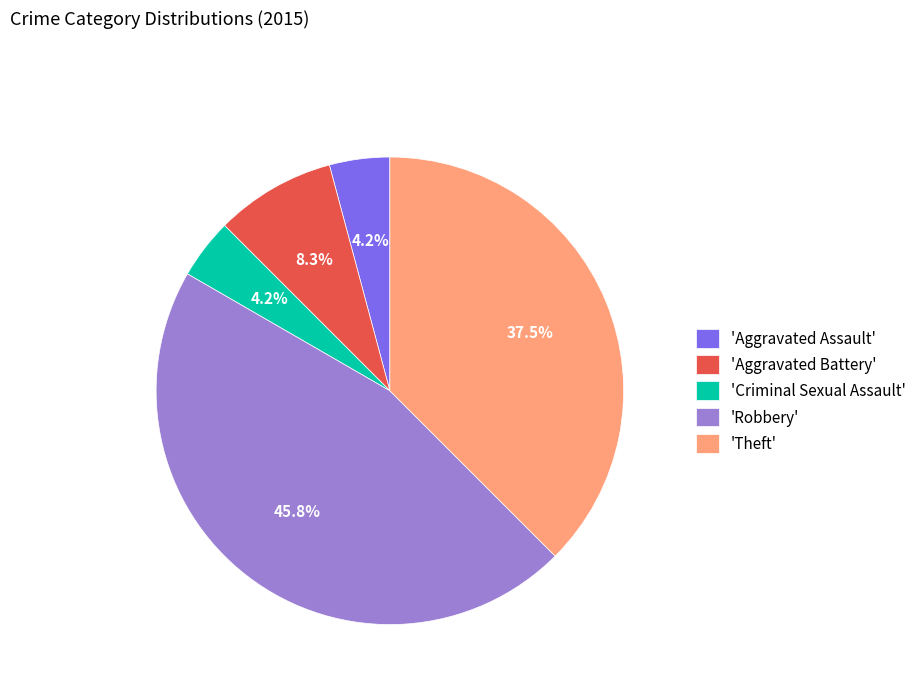

Approximately how many times larger is the value at 'Criminal Sexual Assault' compared to 'Aggravated Battery'?

0.5